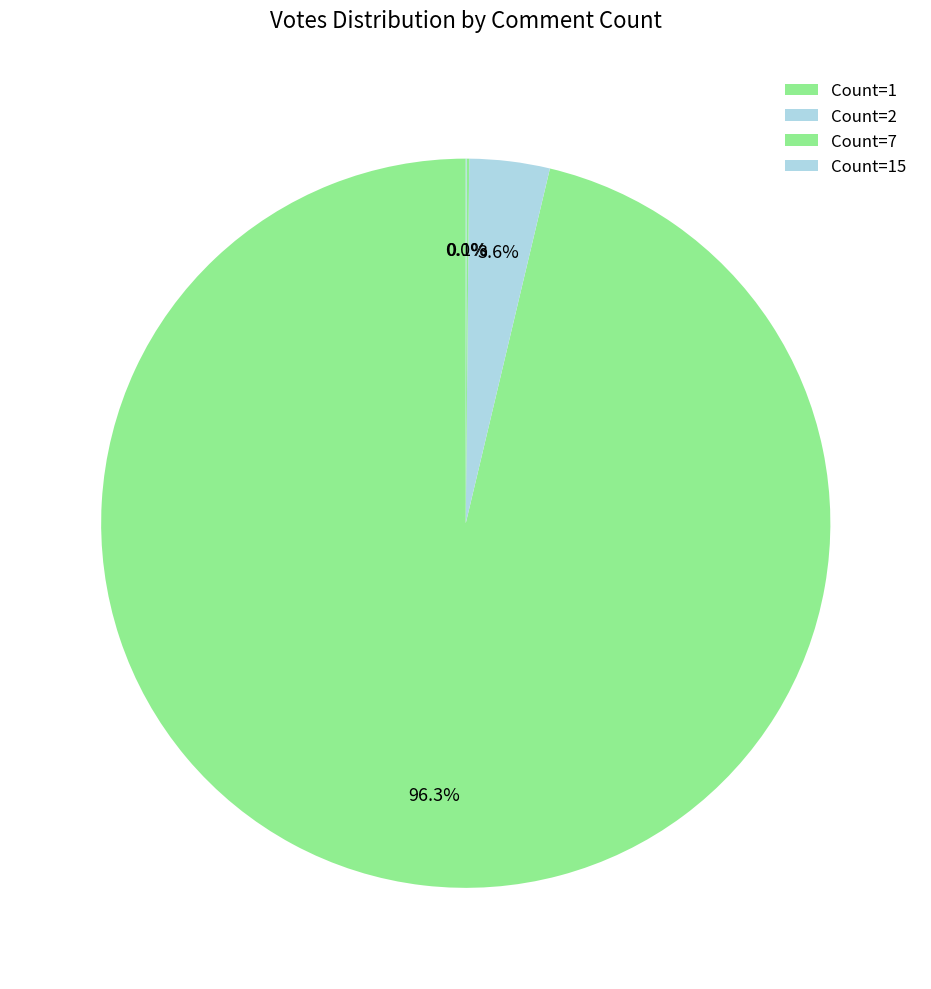

Is Count=7 the majority of the pie?

No